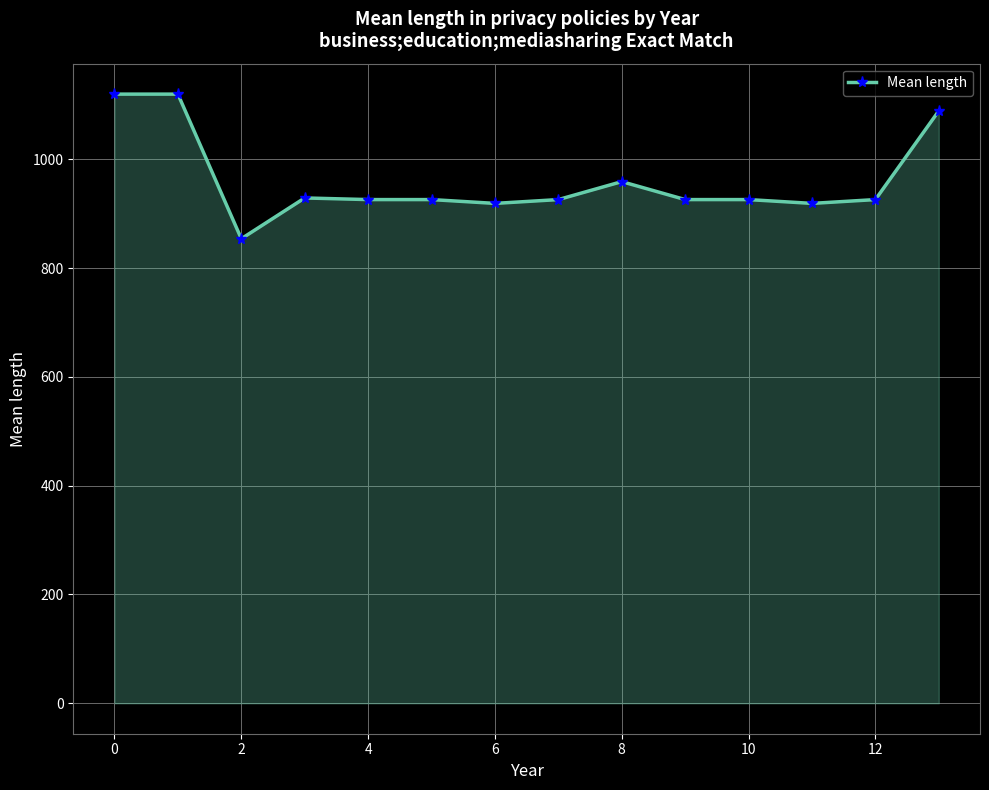

What is the sum of all values?

13462.2